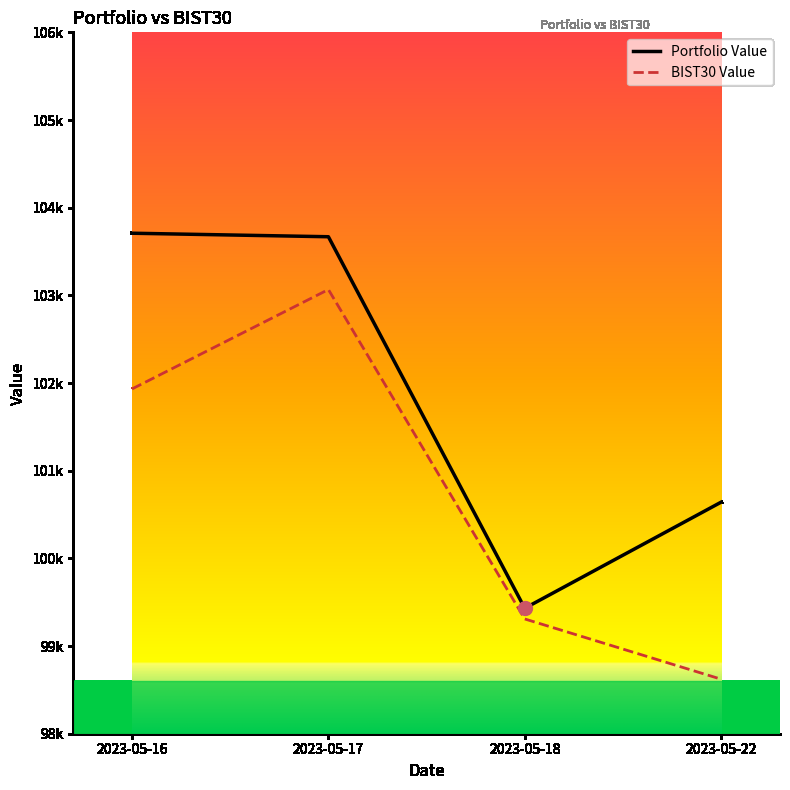

What is the highest value of the BIST30 Value series?

103066.4